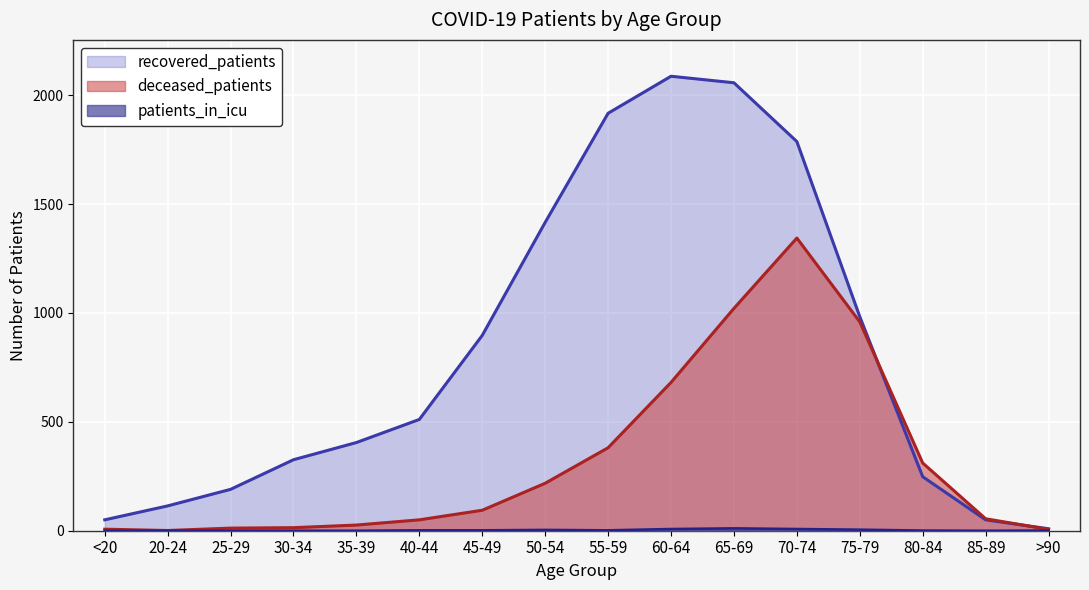

At which category does deceased_patients reach its first local valley?

20-24